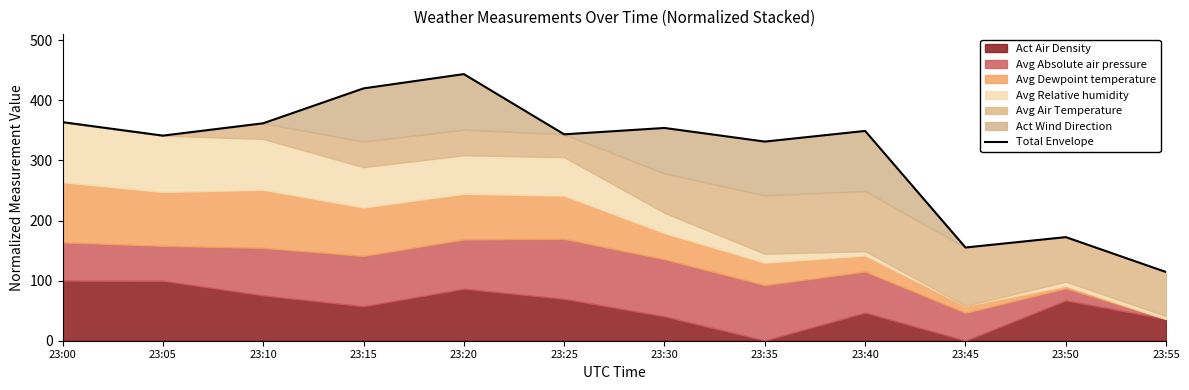

The chart shows a value of 155.1 at 23:45. True or false?

True